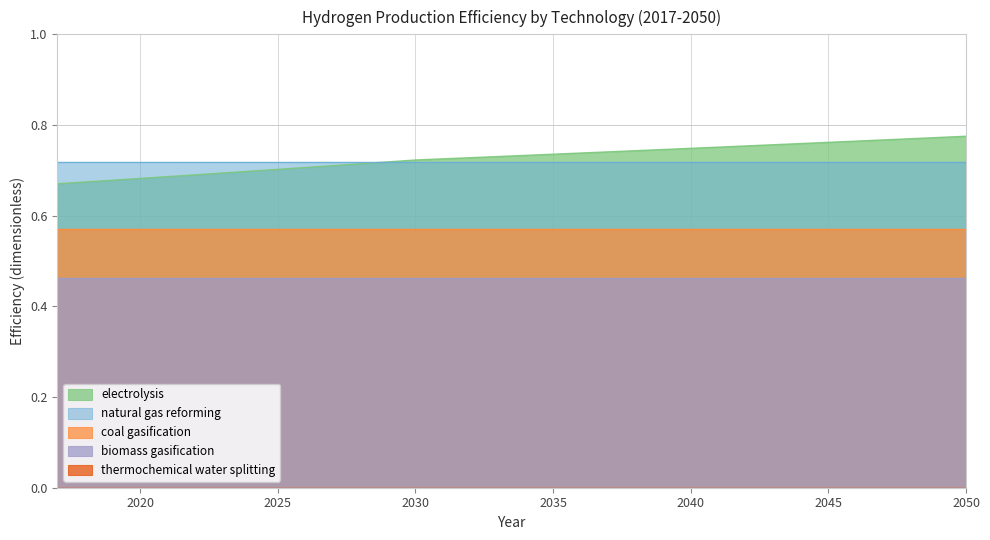

True or false: biomass gasification and natural gas reforming cross at least once.

False